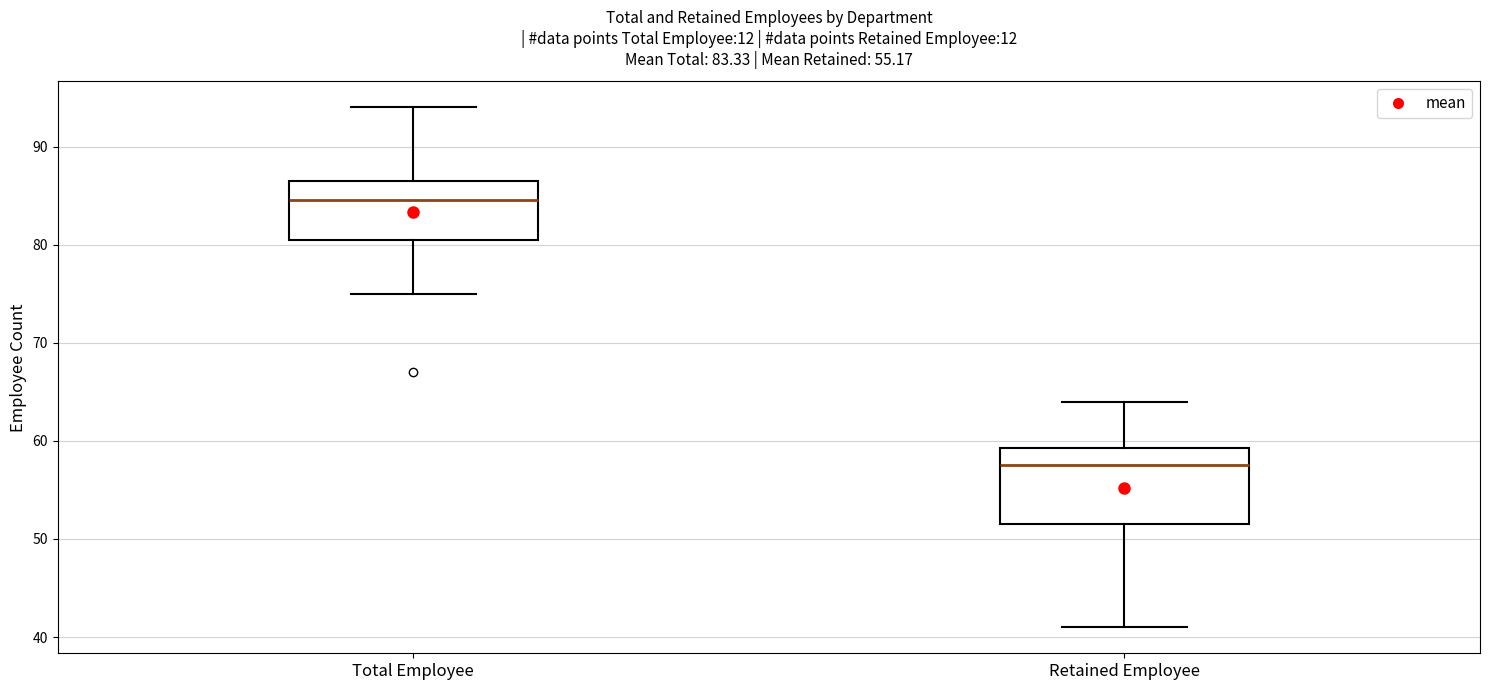

Which box's median line is the highest?

Total Employee